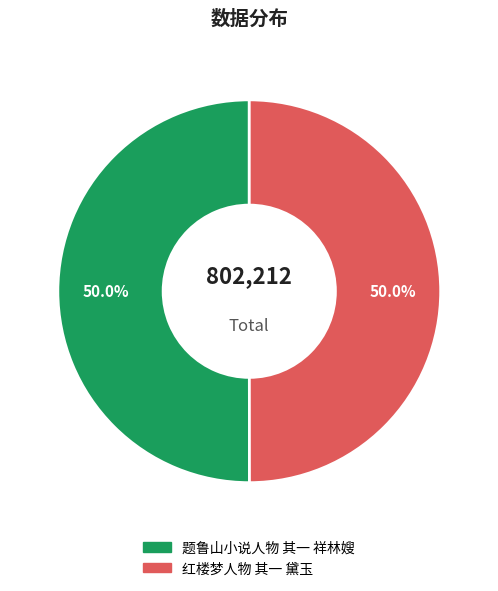

The 红楼梦人物 其一 黛玉 slice represents 50% of the pie. True or false?

True